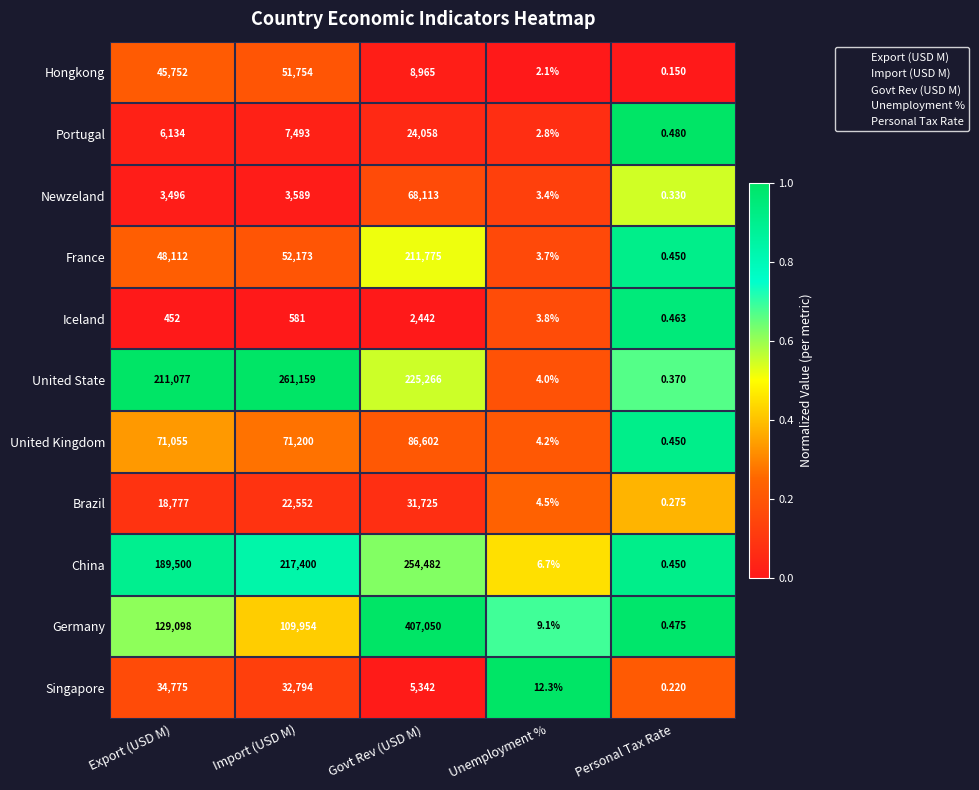

How many series are shown in this chart?

11